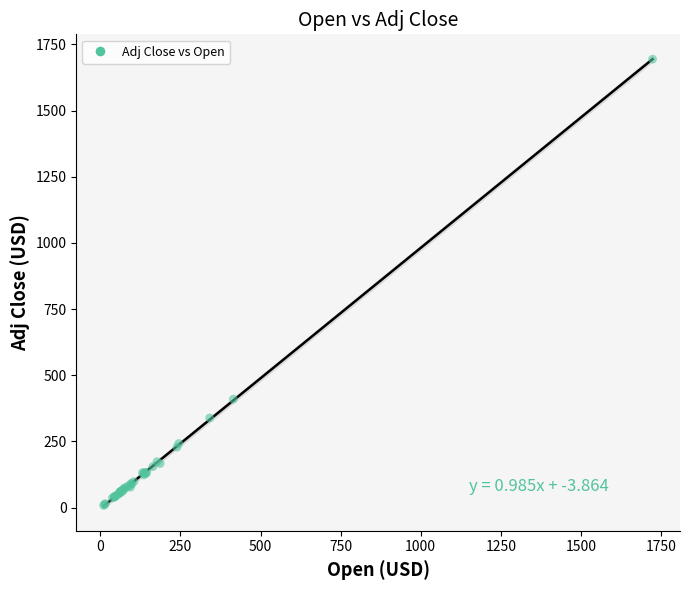

What Y value in the scatter plot is closest to 851?

409.5